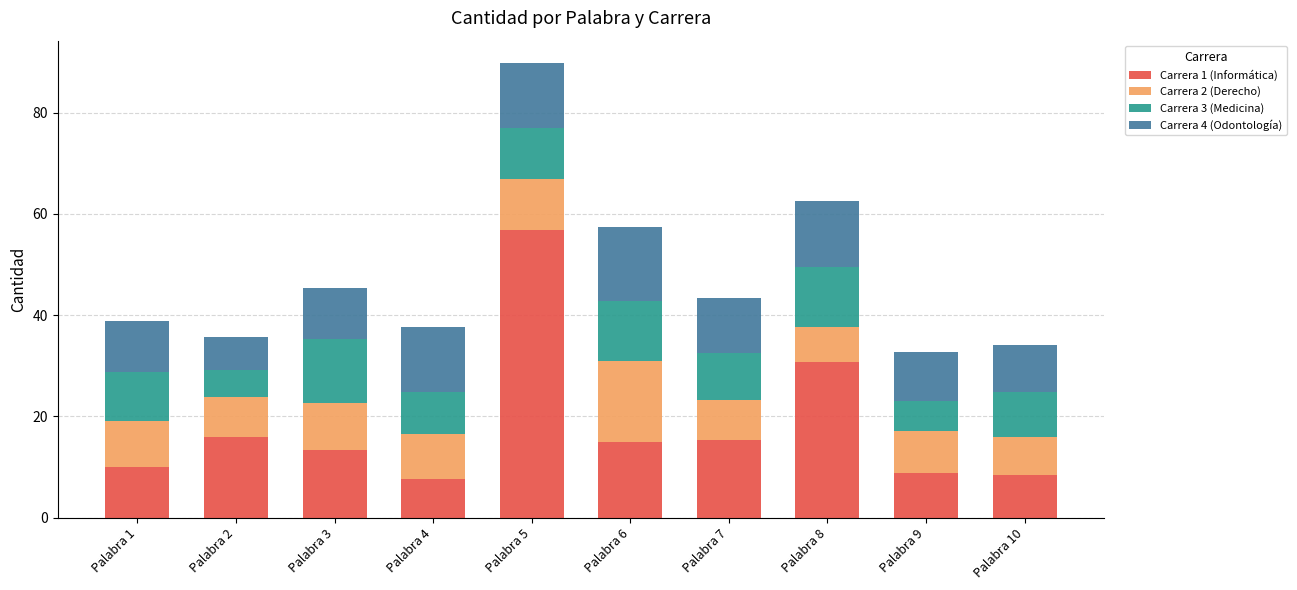

Does the chart contain any negative values?

No